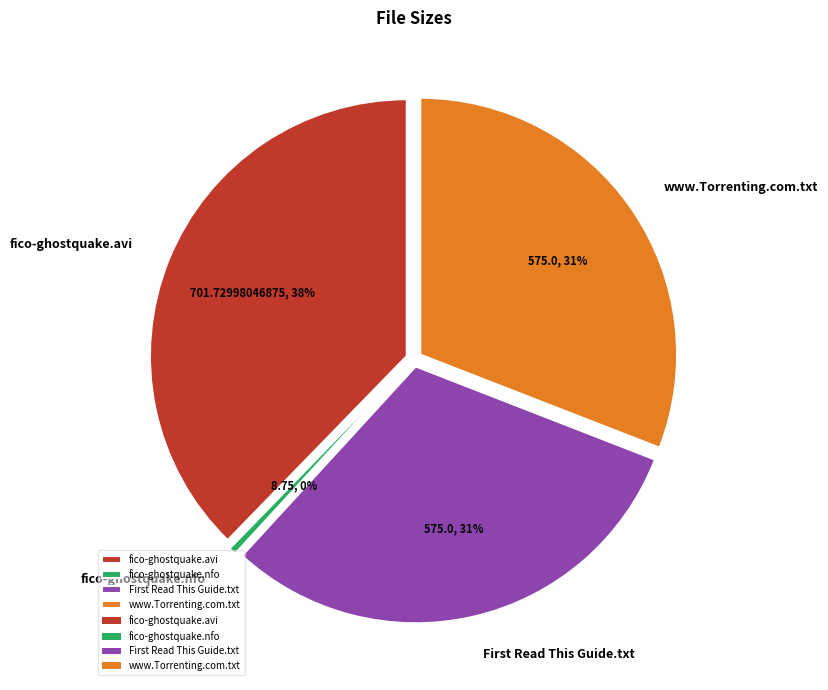

Rank the categories by value from highest to lowest.

fico-ghostquake.avi, First Read This Guide.txt, www.Torrenting.com.txt, fico-ghostquake.nfo